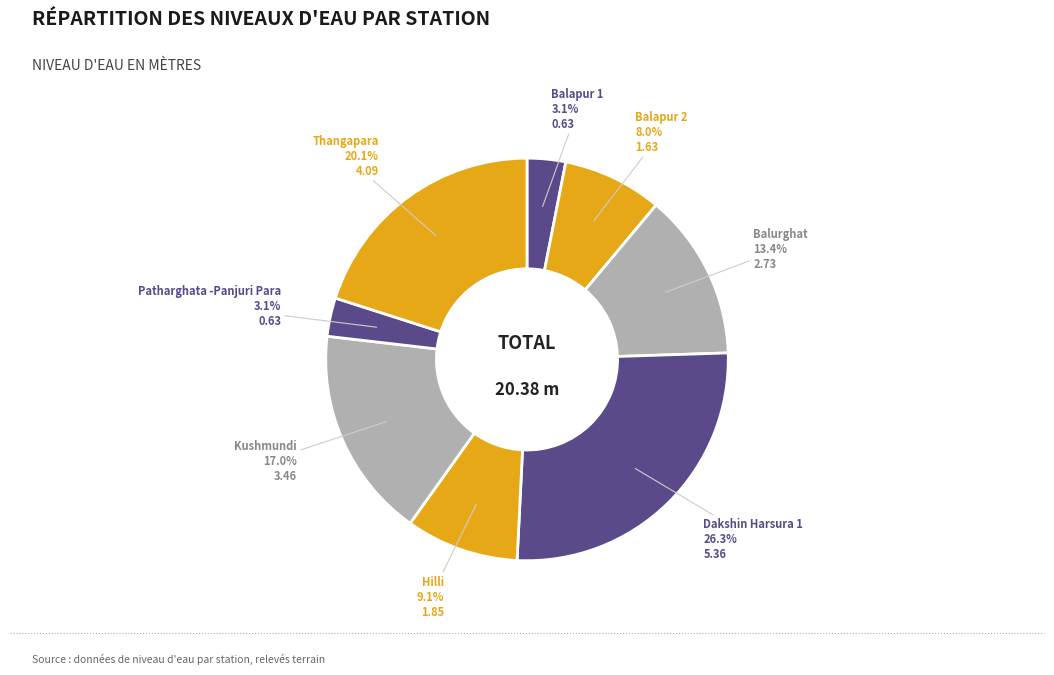

How many segments does this pie chart have?

8